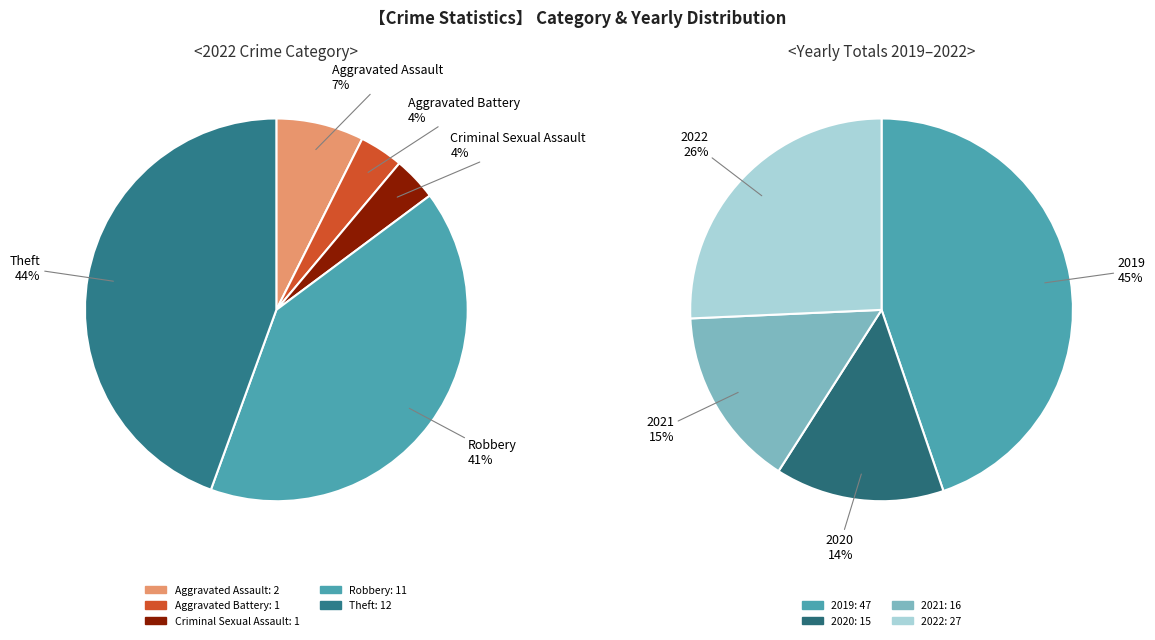

To the nearest percent, what is the difference between the largest and smallest slice percentages?

41%